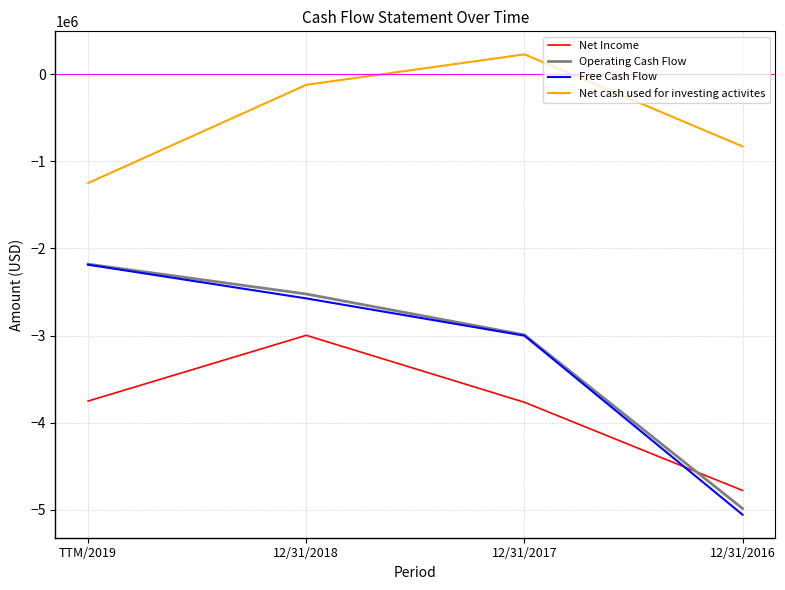

At which category is the sum across all series the highest?

12/31/2018